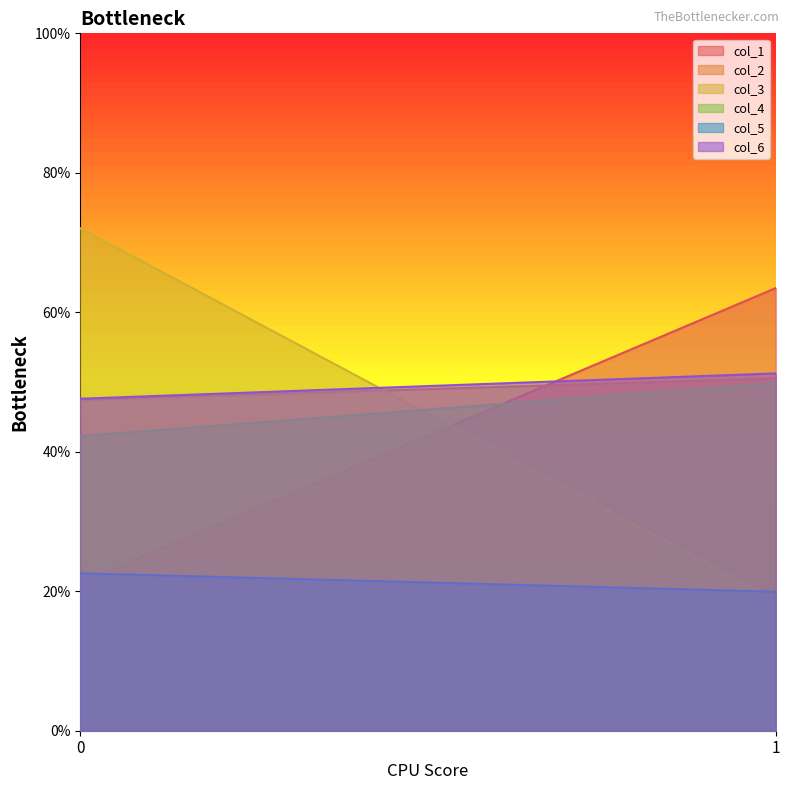

Rank the categories by col_1 value from lowest to highest.

0, 1